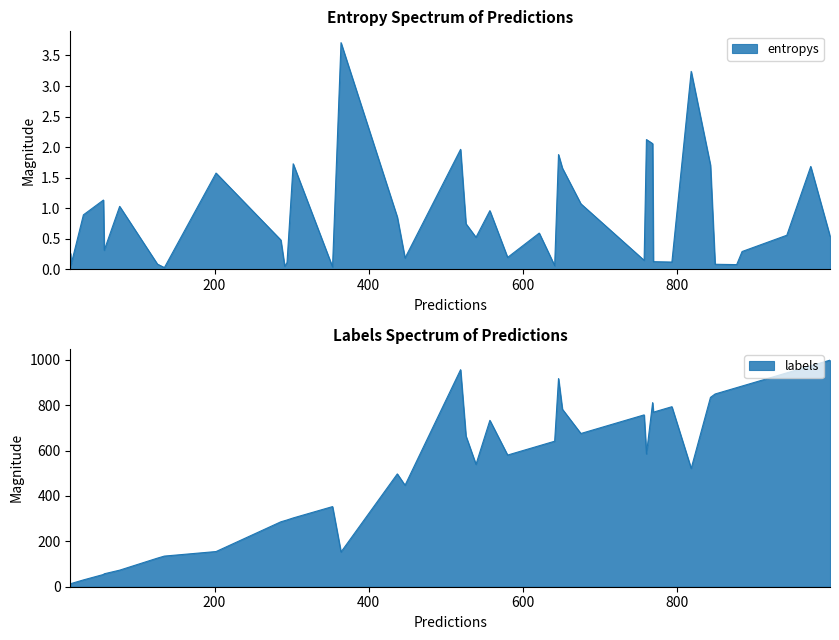

What is the value of the labels point at the 40th from the left?

291.0